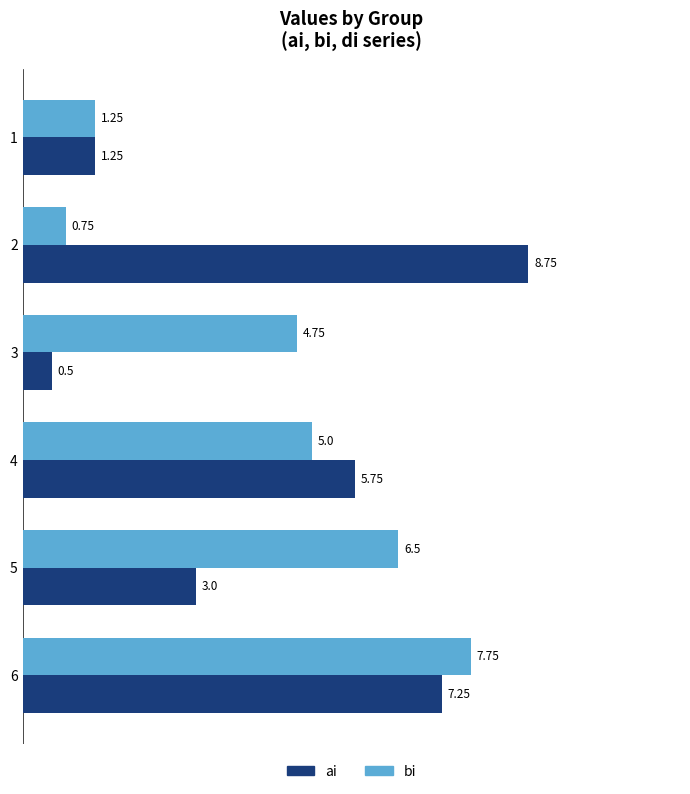

At how many categories does at least one series exceed 4?

5